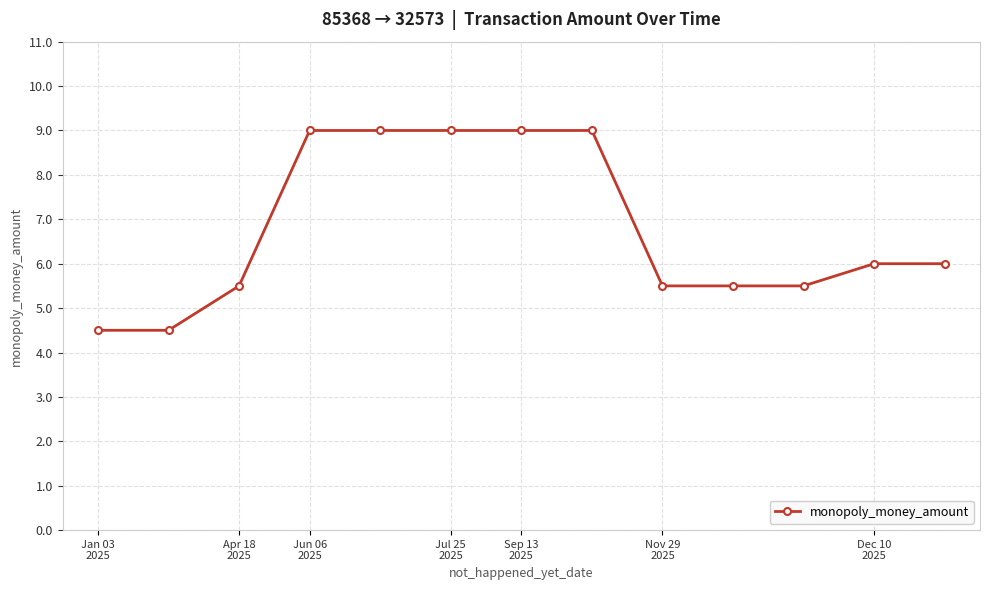

What is the average value?

6.8